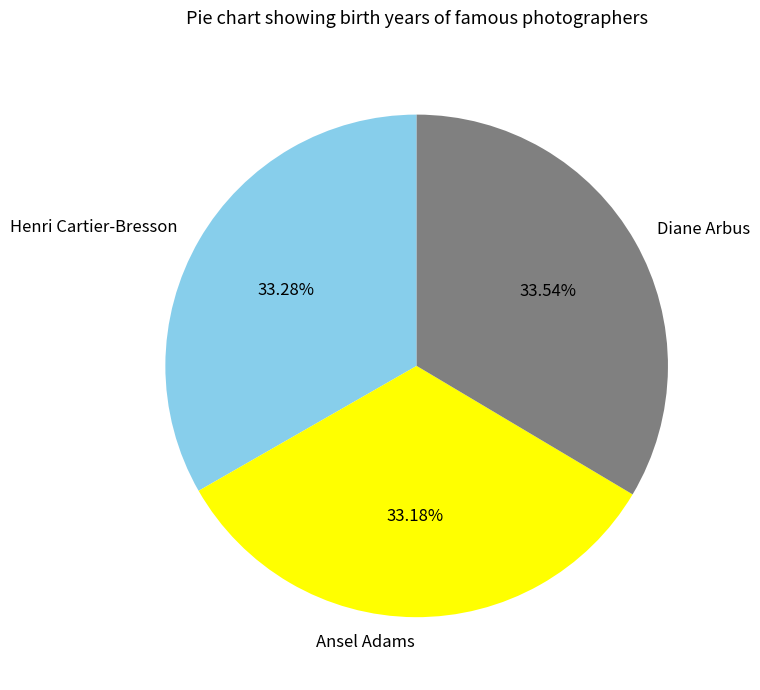

Combined, do Diane Arbus and Ansel Adams account for over 50%?

Yes